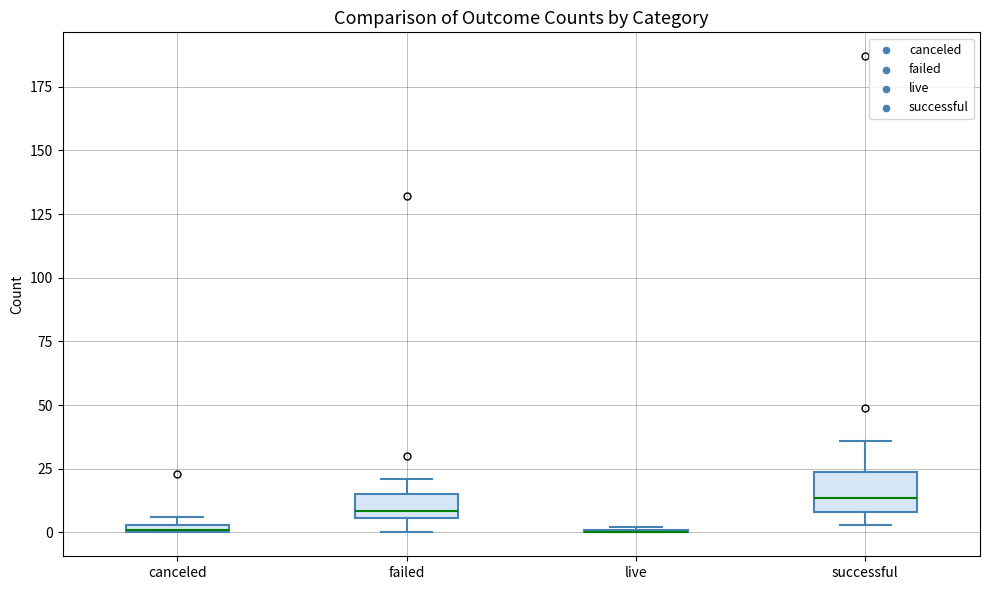

Where is the upper edge of the box for canceled on the y-axis? The values are not printed on the chart, so give them approximately, as read against the axis.

5